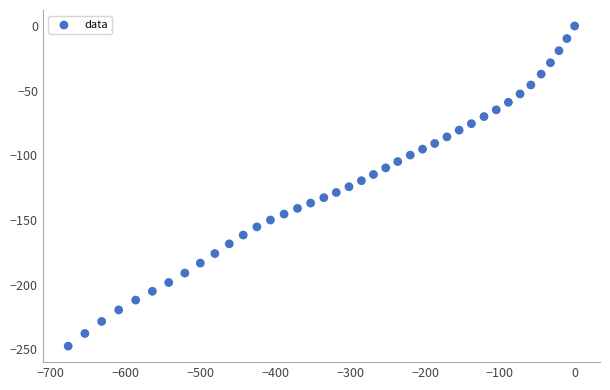

What is the range of X values (max minus min)?

676.9